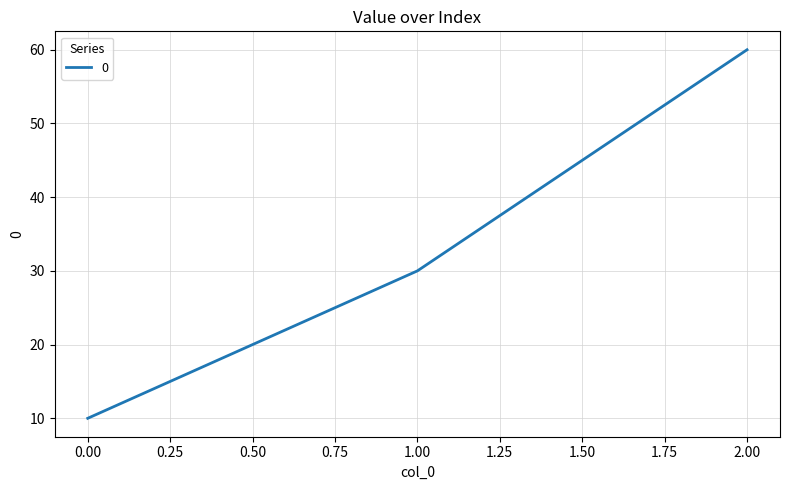

List the labels in order of value, smallest first.

0.00, 1.00, 2.00